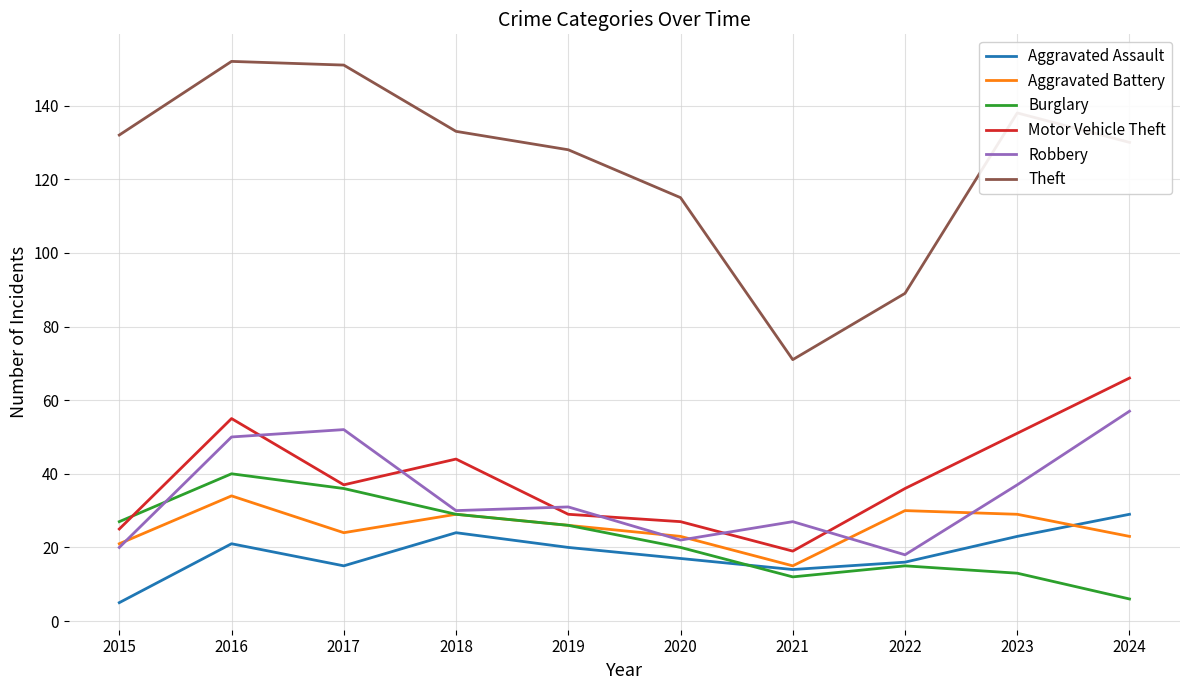

At which category is the sum across all series the highest?

2016